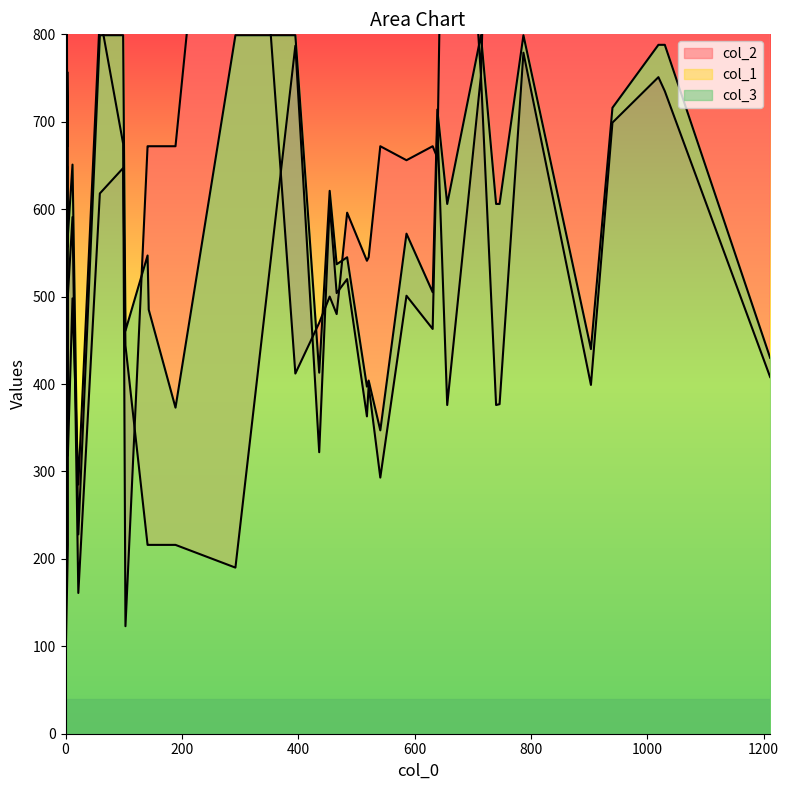

At how many categories does at least one series exceed 1172?

10